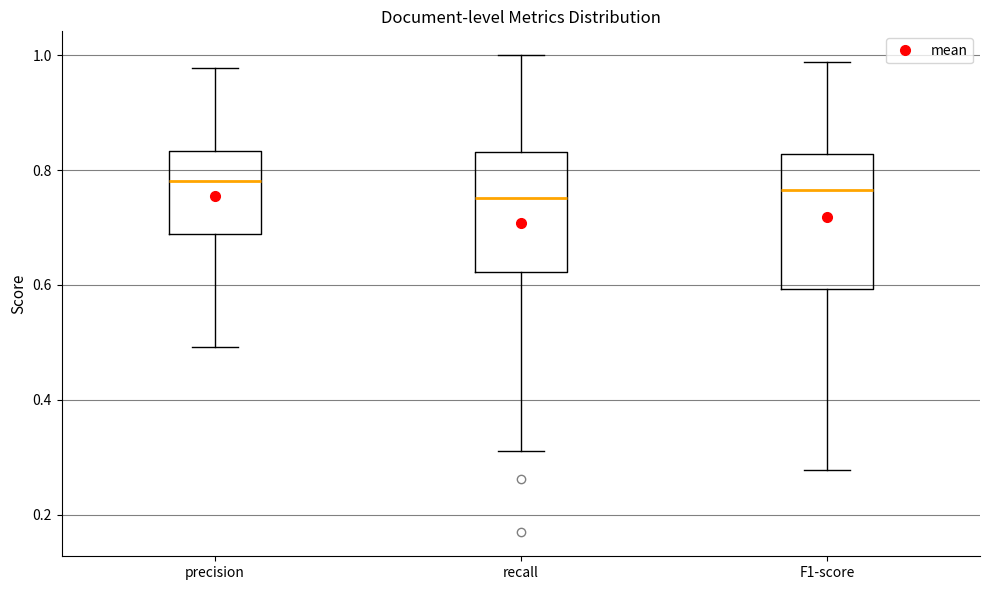

Where does the median line of the box for recall sit on the y-axis? The values are not printed on the chart, so give them approximately, as read against the axis.

0.76